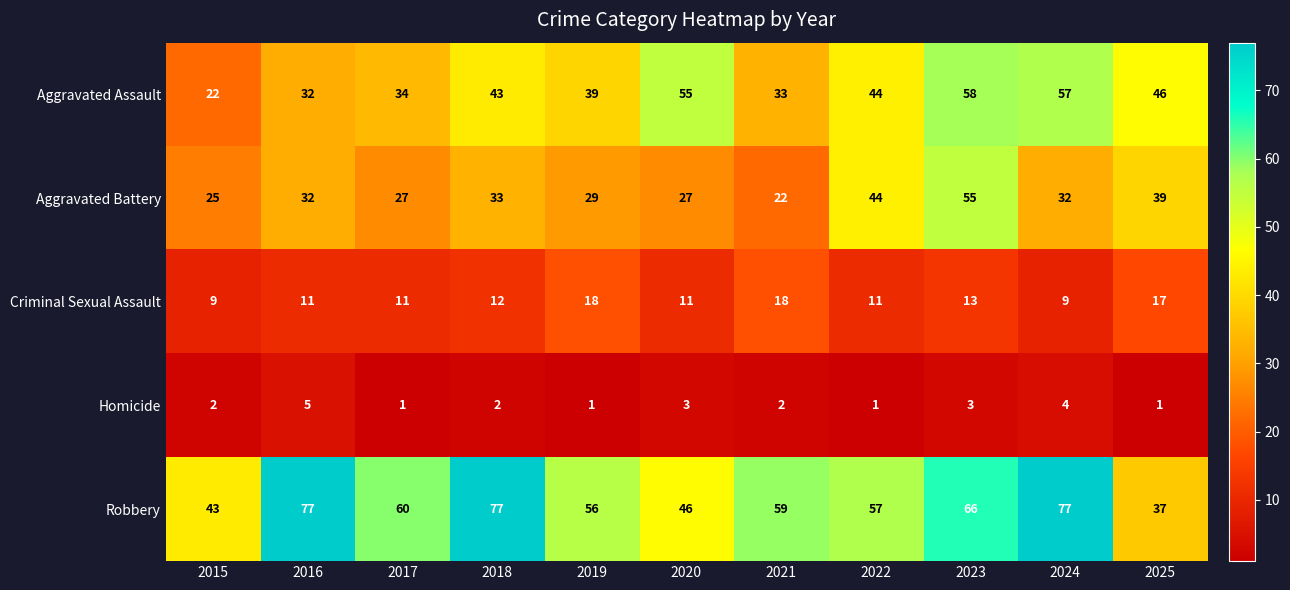

What is the spread (max minus min) of values at 2018?

75